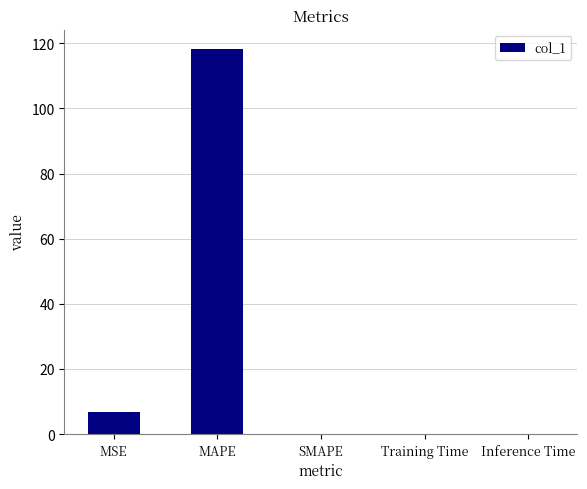

What is the change in value from MAPE to Inference Time?

-118.2